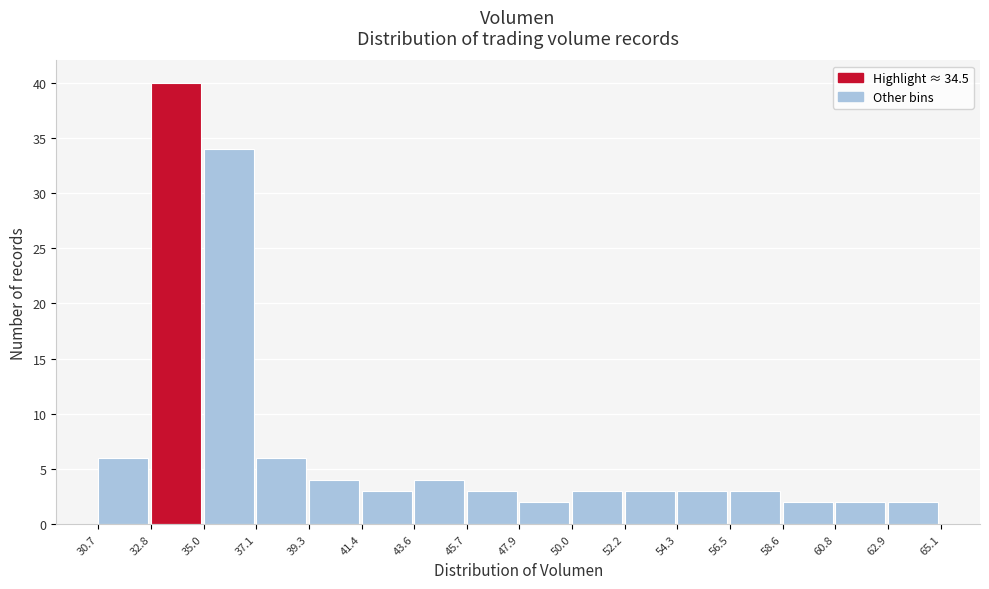

Reading left to right, list every bar in this chart as the range it spans on the x-axis followed by its height. The values are not printed on the chart, so give them approximately, as read against the axis.

30.7 to 32.8: 6
32.8 to 35.0: 40
35.0 to 37.1: 34
37.1 to 39.3: 6
39.3 to 41.4: 4
41.4 to 43.6: 3
43.6 to 45.7: 4
45.7 to 47.9: 3
47.9 to 50.0: 2
50.0 to 52.2: 3
52.2 to 54.3: 3
54.3 to 56.5: 3
56.5 to 58.6: 3
58.6 to 60.8: 2
60.8 to 62.9: 2
62.9 to 65.1: 2